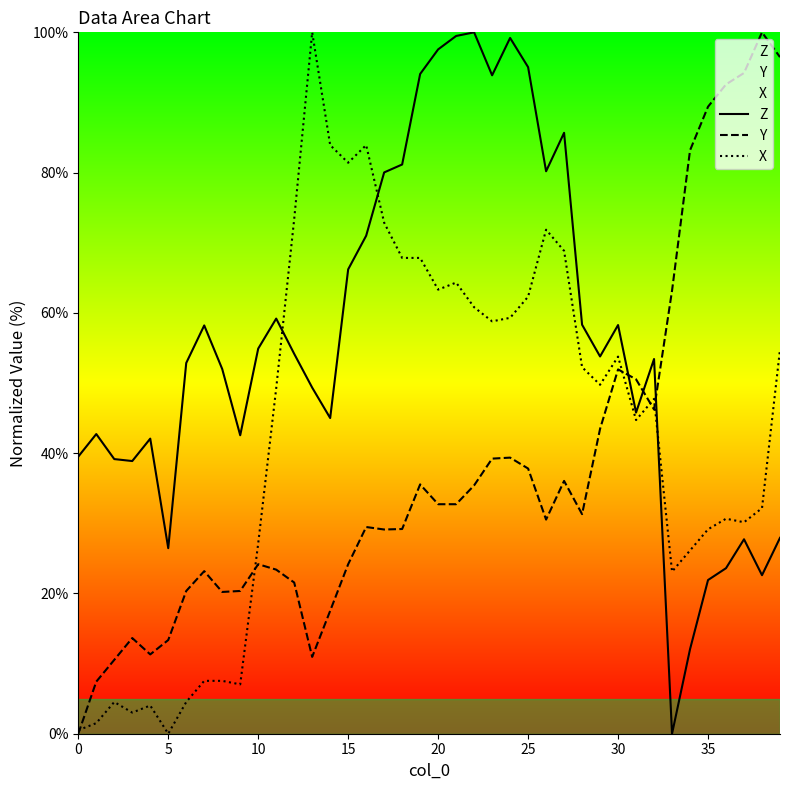

How many data points does each series have?

40